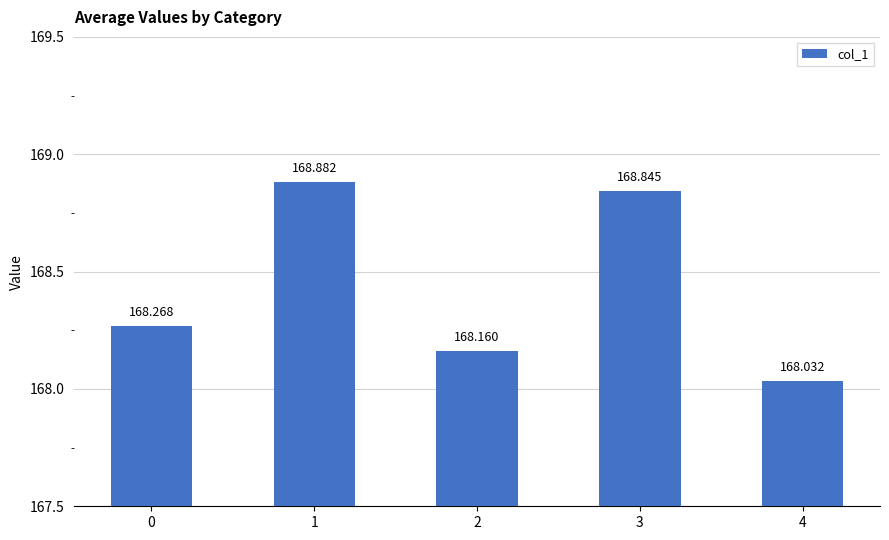

Rank the categories by value from highest to lowest.

1, 3, 0, 2, 4